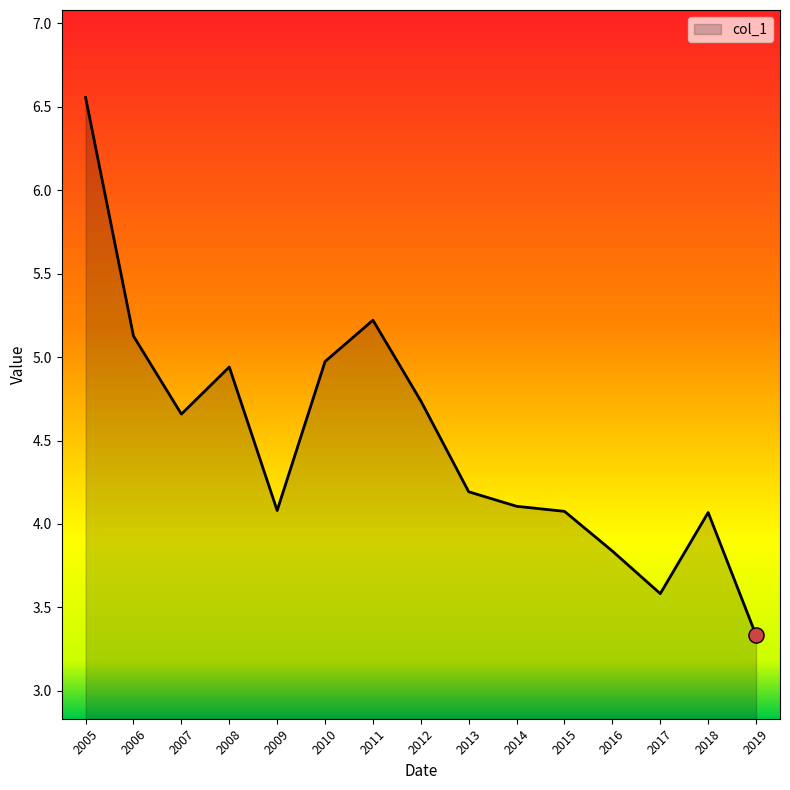

Which has a higher value, 2012 or 2005?

2005